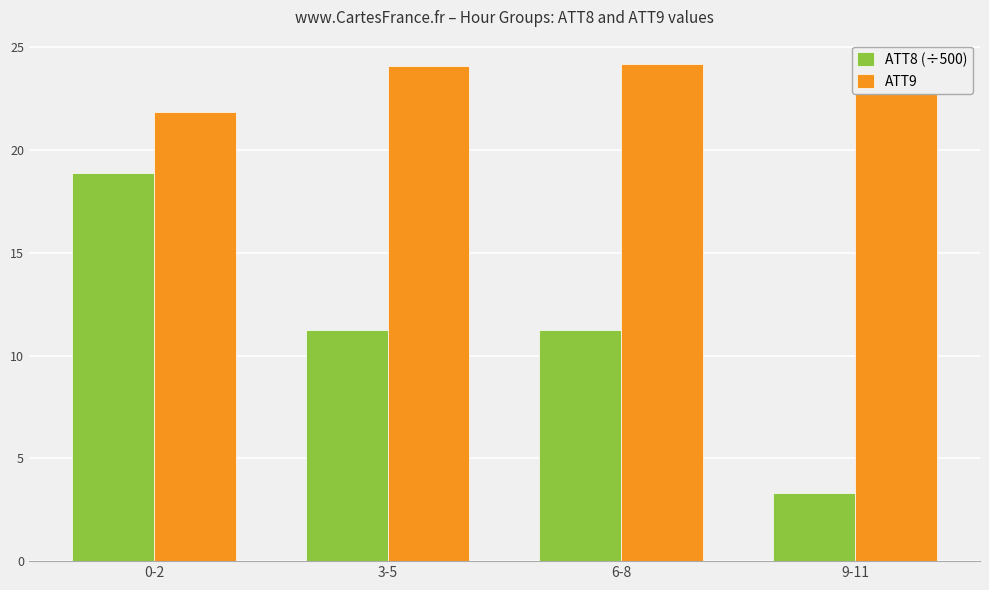

What position from the left is 6-8?

3